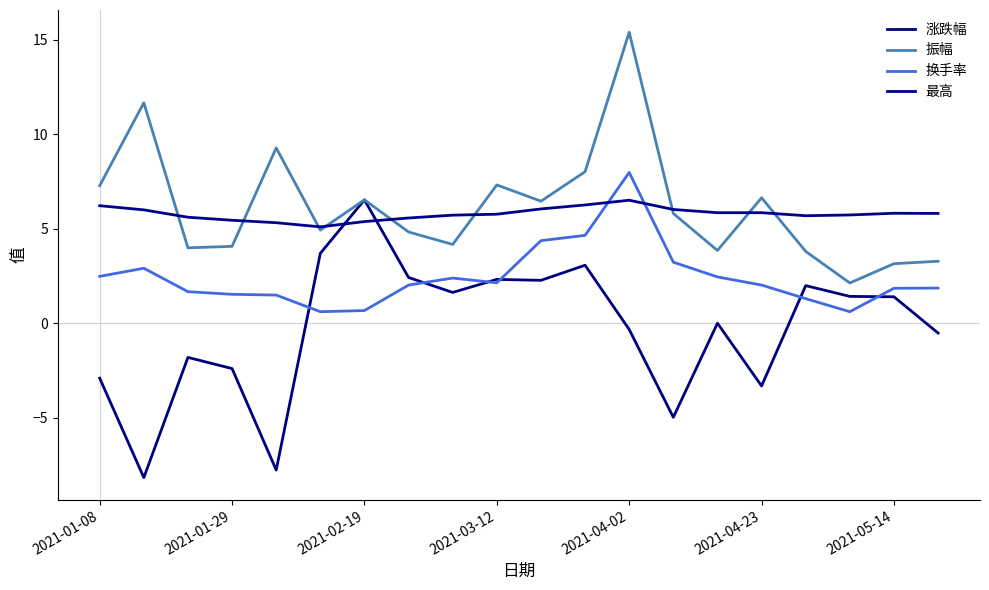

What is the maximum value for 振幅?

15.4